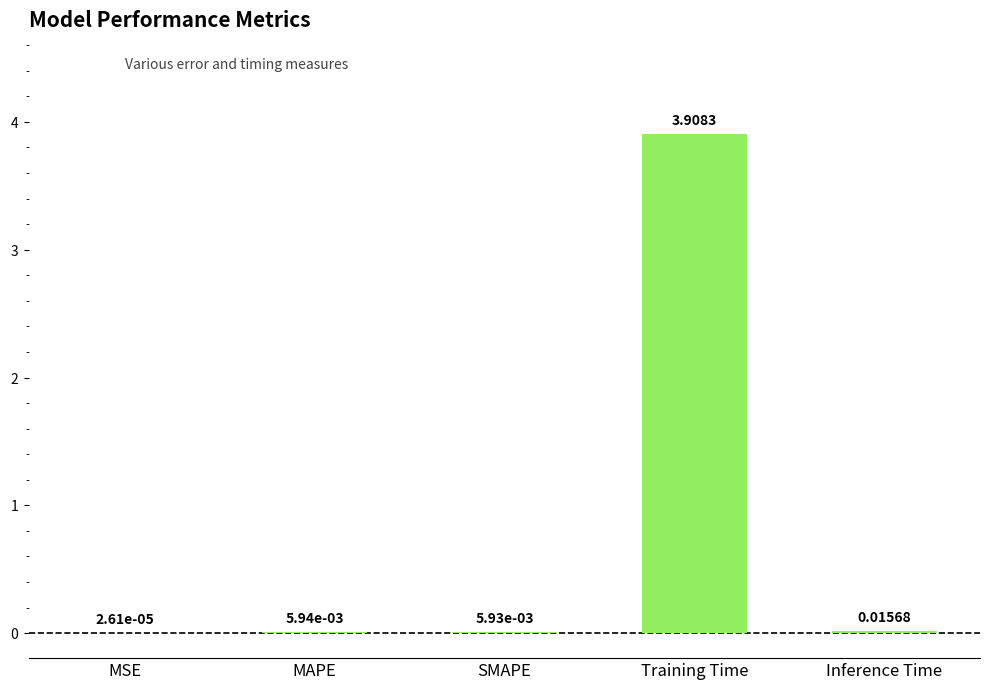

Read the value at Training Time.

3.9